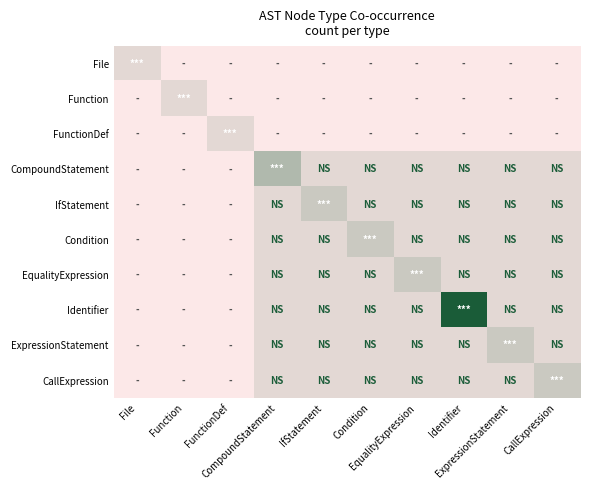

Reading right to left, what are all the values shown in this chart?

File: CallExpression=0	ExpressionStatement=0	Identifier=0	EqualityExpression=0	Condition=0	IfStatement=0	CompoundStatement=0	FunctionDef=0	Function=0	File=1
Function: CallExpression=0	ExpressionStatement=0	Identifier=0	EqualityExpression=0	Condition=0	IfStatement=0	CompoundStatement=0	FunctionDef=0	Function=1	File=0
FunctionDef: CallExpression=0	ExpressionStatement=0	Identifier=0	EqualityExpression=0	Condition=0	IfStatement=0	CompoundStatement=0	FunctionDef=1	Function=0	File=0
CompoundStatement: CallExpression=1	ExpressionStatement=1	Identifier=1	EqualityExpression=1	Condition=1	IfStatement=1	CompoundStatement=3	FunctionDef=0	Function=0	File=0
IfStatement: CallExpression=1	ExpressionStatement=1	Identifier=1	EqualityExpression=1	Condition=1	IfStatement=2	CompoundStatement=1	FunctionDef=0	Function=0	File=0
Condition: CallExpression=1	ExpressionStatement=1	Identifier=1	EqualityExpression=1	Condition=2	IfStatement=1	CompoundStatement=1	FunctionDef=0	Function=0	File=0
EqualityExpression: CallExpression=1	ExpressionStatement=1	Identifier=1	EqualityExpression=2	Condition=1	IfStatement=1	CompoundStatement=1	FunctionDef=0	Function=0	File=0
Identifier: CallExpression=1	ExpressionStatement=1	Identifier=9	EqualityExpression=1	Condition=1	IfStatement=1	CompoundStatement=1	FunctionDef=0	Function=0	File=0
ExpressionStatement: CallExpression=1	ExpressionStatement=2	Identifier=1	EqualityExpression=1	Condition=1	IfStatement=1	CompoundStatement=1	FunctionDef=0	Function=0	File=0
CallExpression: CallExpression=2	ExpressionStatement=1	Identifier=1	EqualityExpression=1	Condition=1	IfStatement=1	CompoundStatement=1	FunctionDef=0	Function=0	File=0